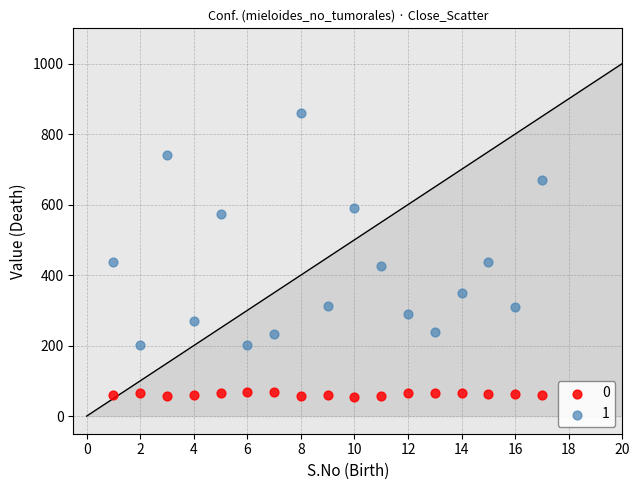

Across all data points, what is the range of X values (max minus min)?

16.0